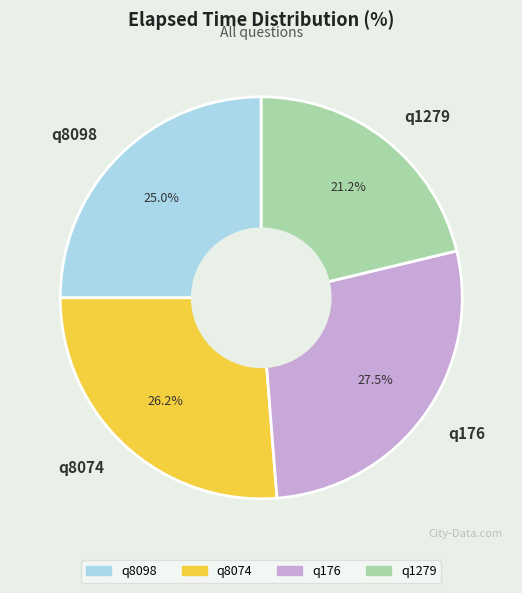

Which has a higher value, q1279 or q8074?

q8074